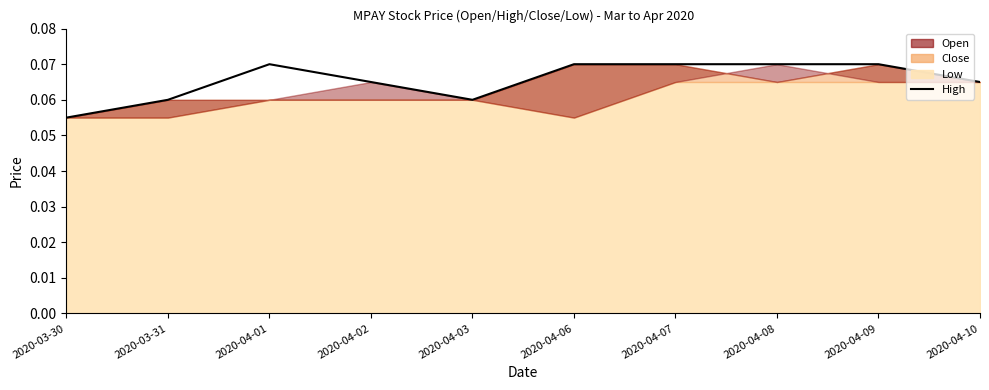

Which category has the lowest value across all series?

2020-03-30